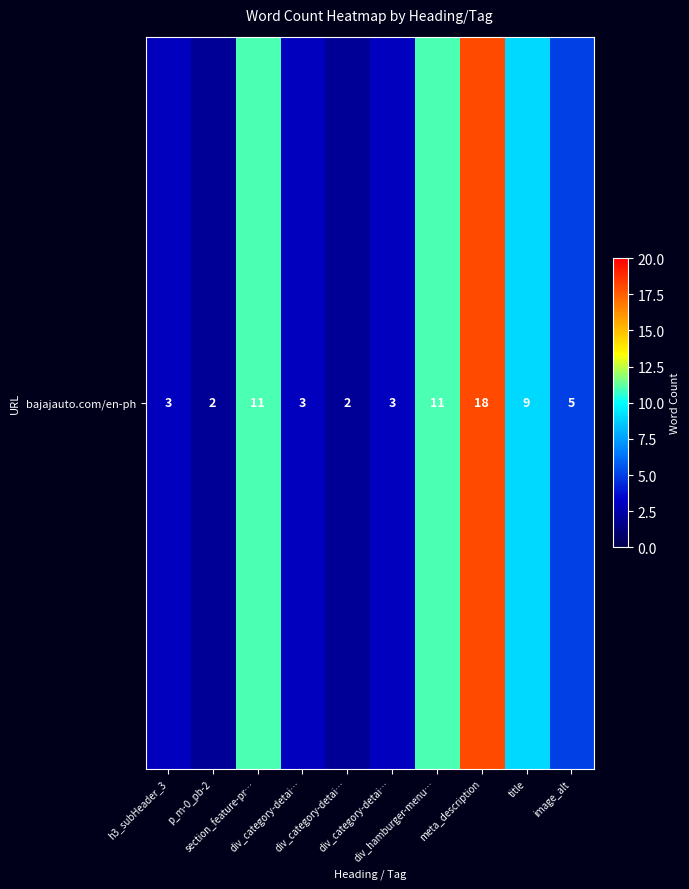

What is the sum of the values at section_feature-pr… and p_m-0_pb-2?

13